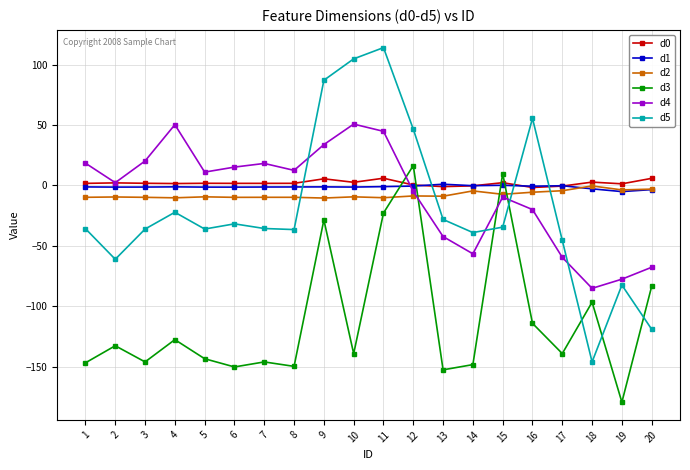

True or false: d2 has more than 2 interior local peaks.

True